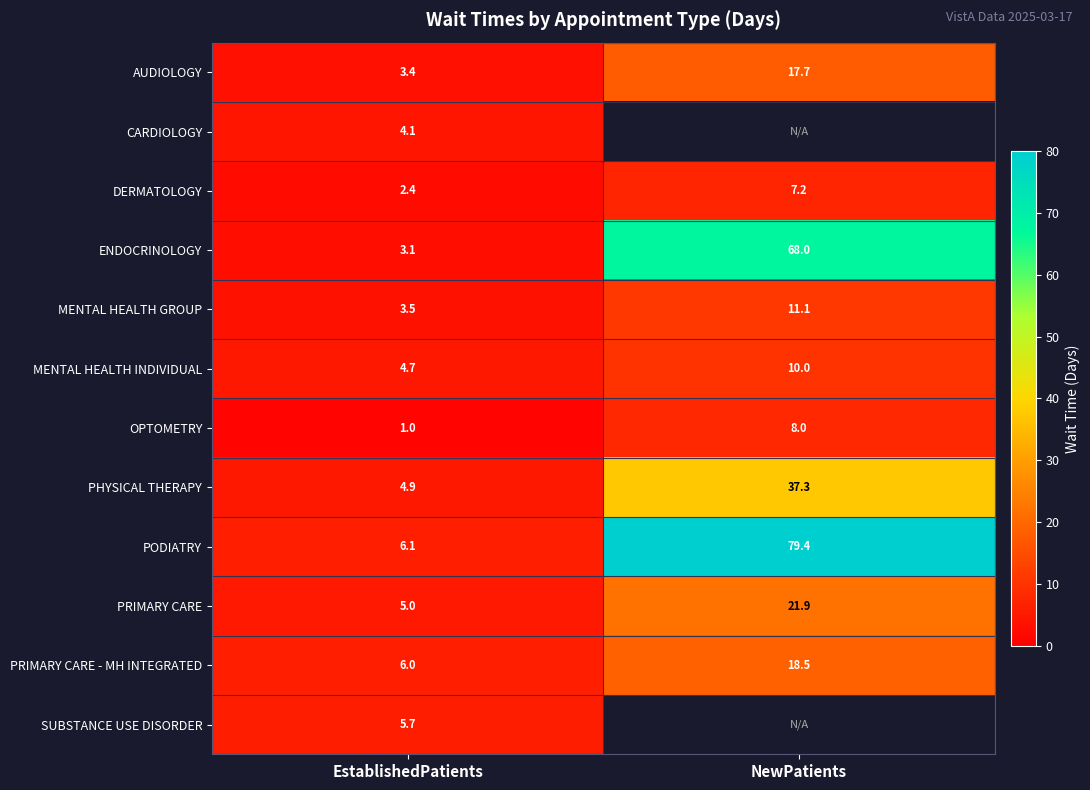

What is the sum of the MENTAL HEALTH GROUP values at EstablishedPatients and NewPatients?

14.6